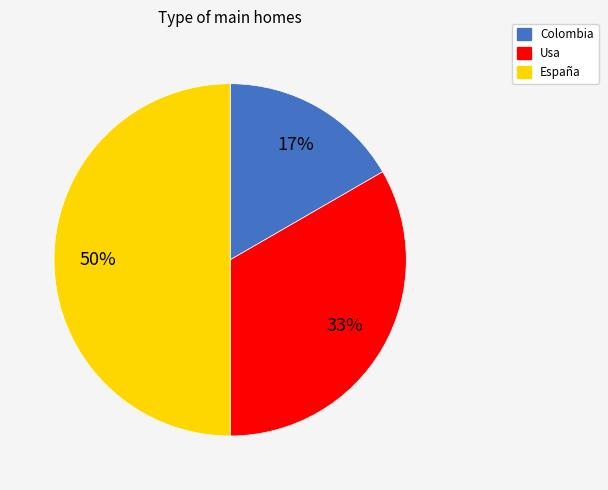

To the nearest percent, what is the difference between the largest and smallest slice percentages?

33%